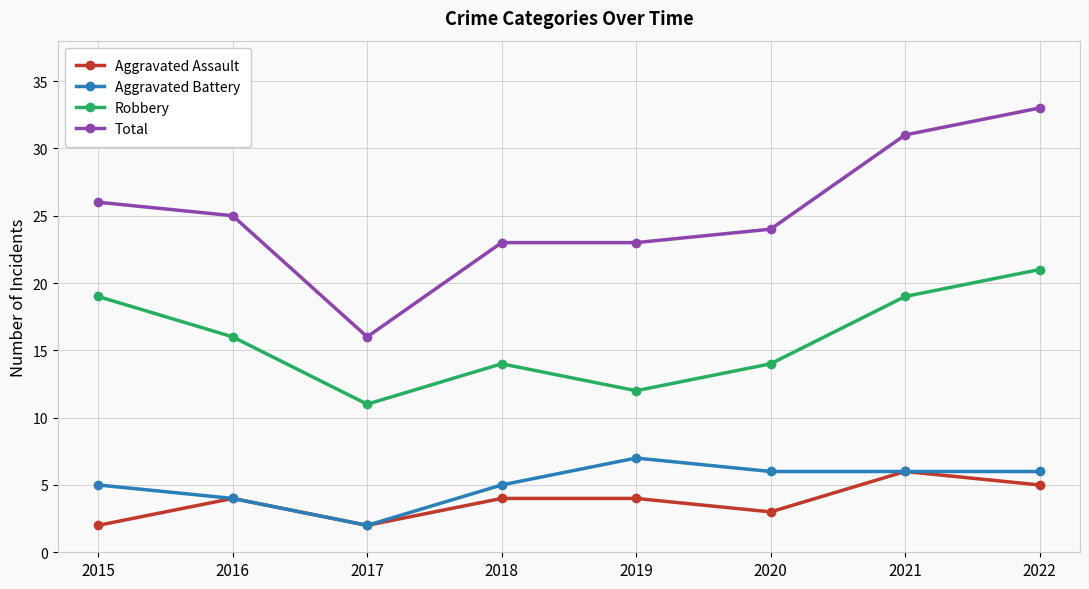

Rank the series at 2022 from highest to lowest value.

Total, Robbery, Aggravated Battery, Aggravated Assault